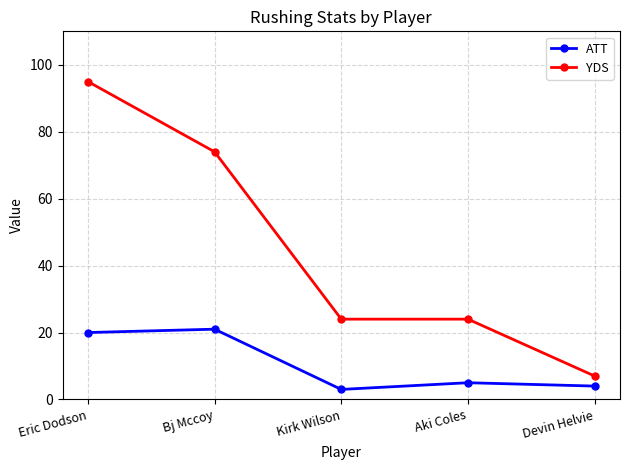

How many data points does each series have?

5